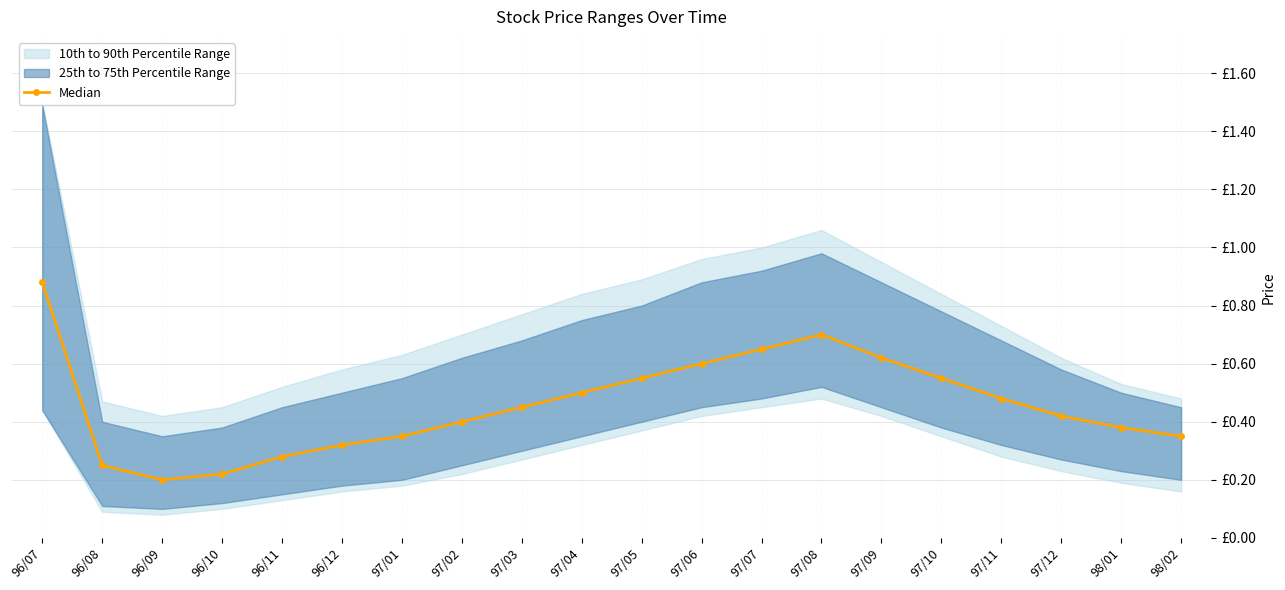

What is the difference between the values at 97/10 and 97/02?

0.2